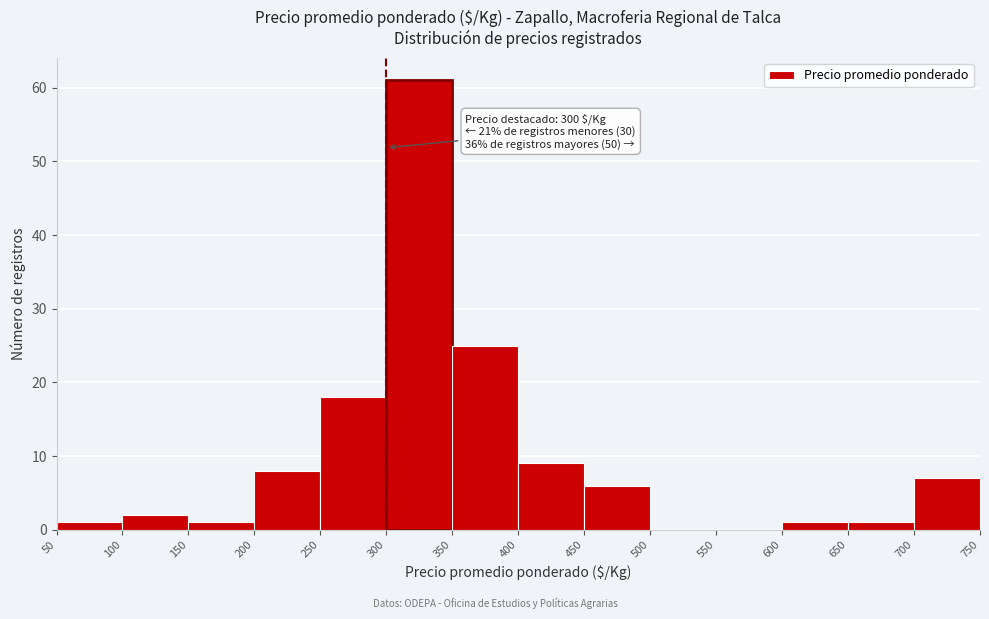

Over which range of the x-axis is the bar tallest?

300 to 350